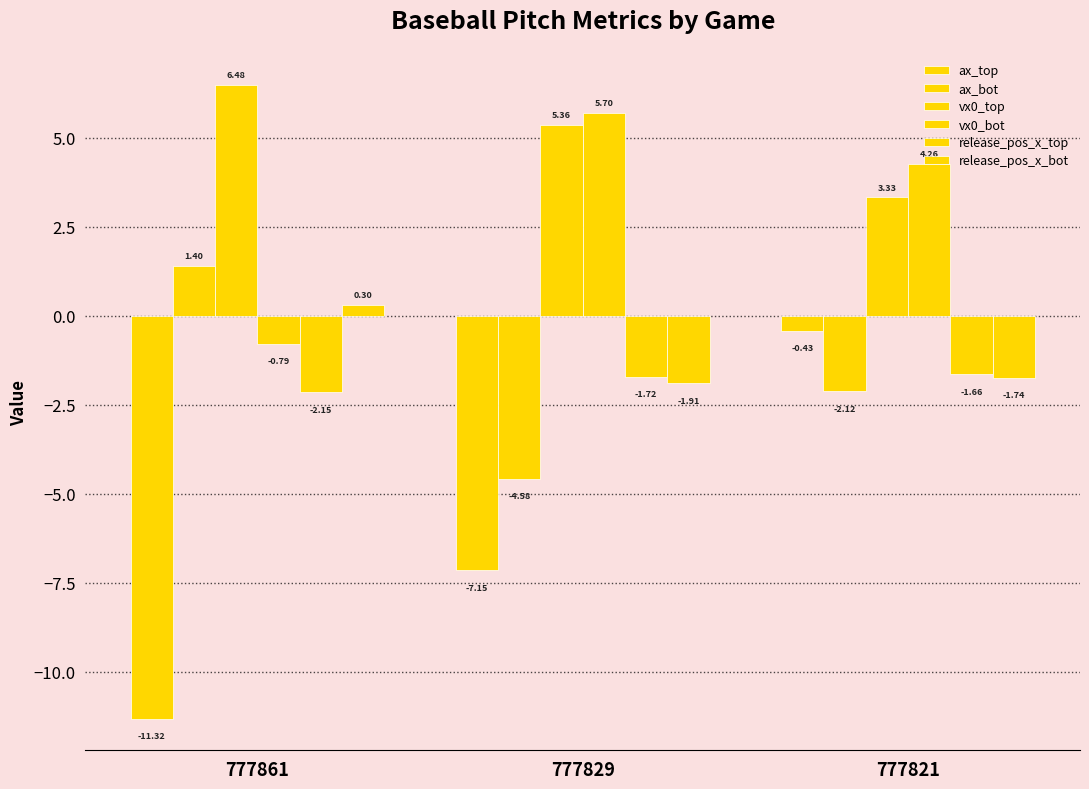

Does the chart contain any negative values?

Yes